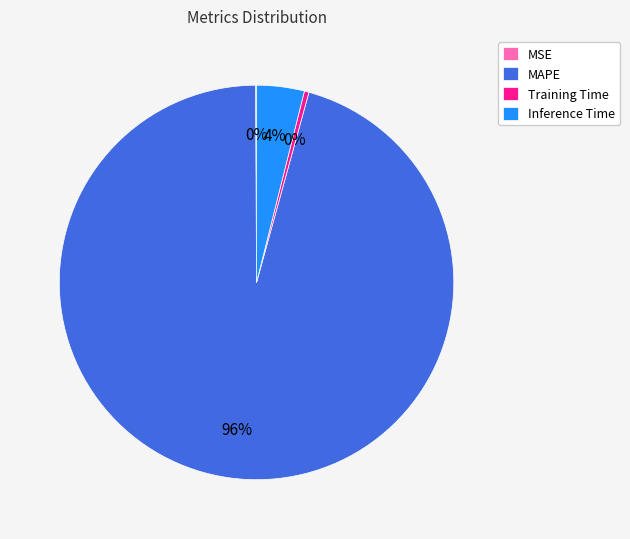

What percentage is the MAPE slice, to the nearest percent?

96%